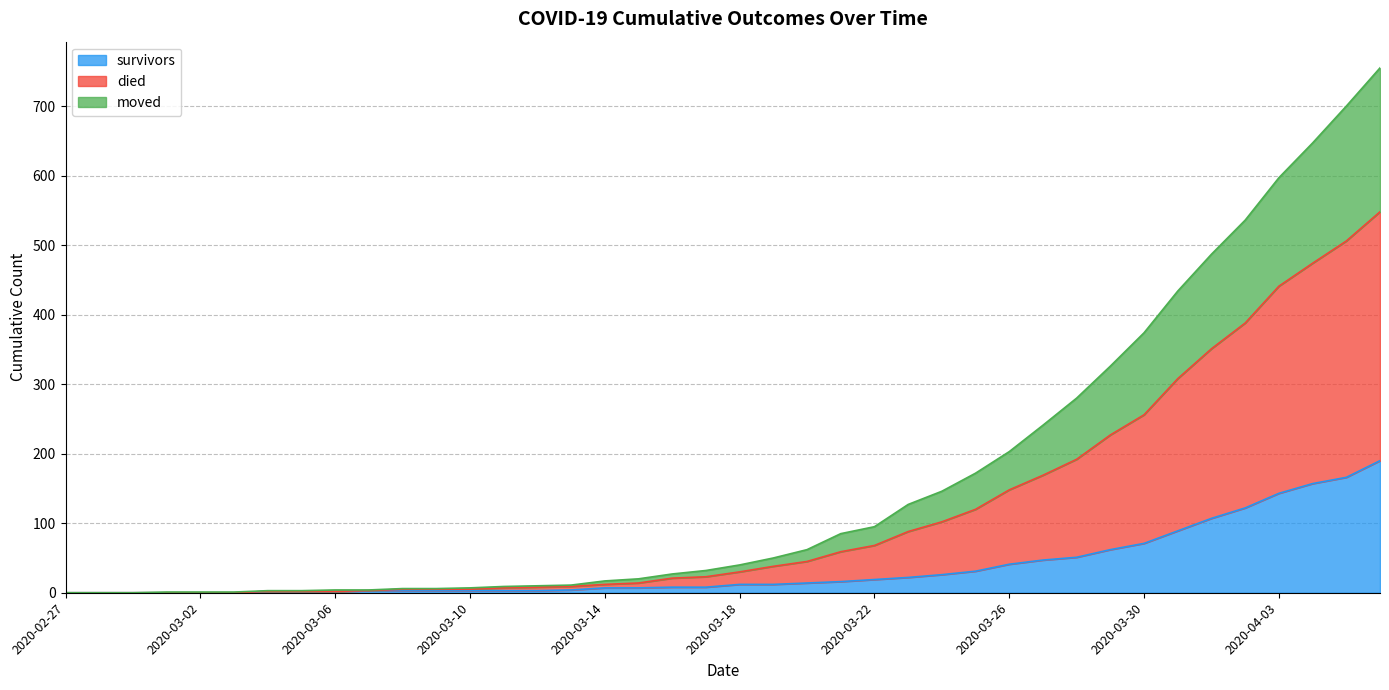

What is the difference between the survivors values at 2020-03-01 and 2020-03-25?

31